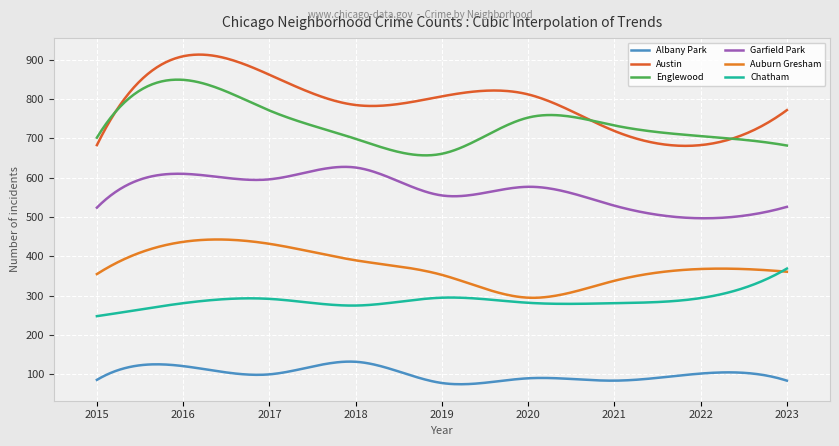

True or false: Englewood has more than 1 interior local peaks.

True